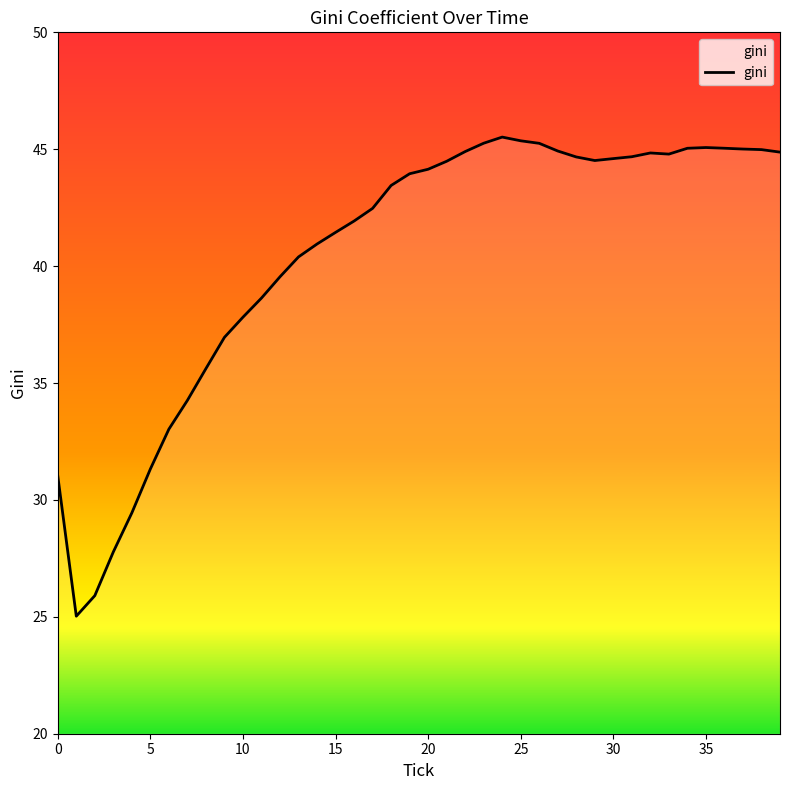

What is the greatest value displayed?

45.5